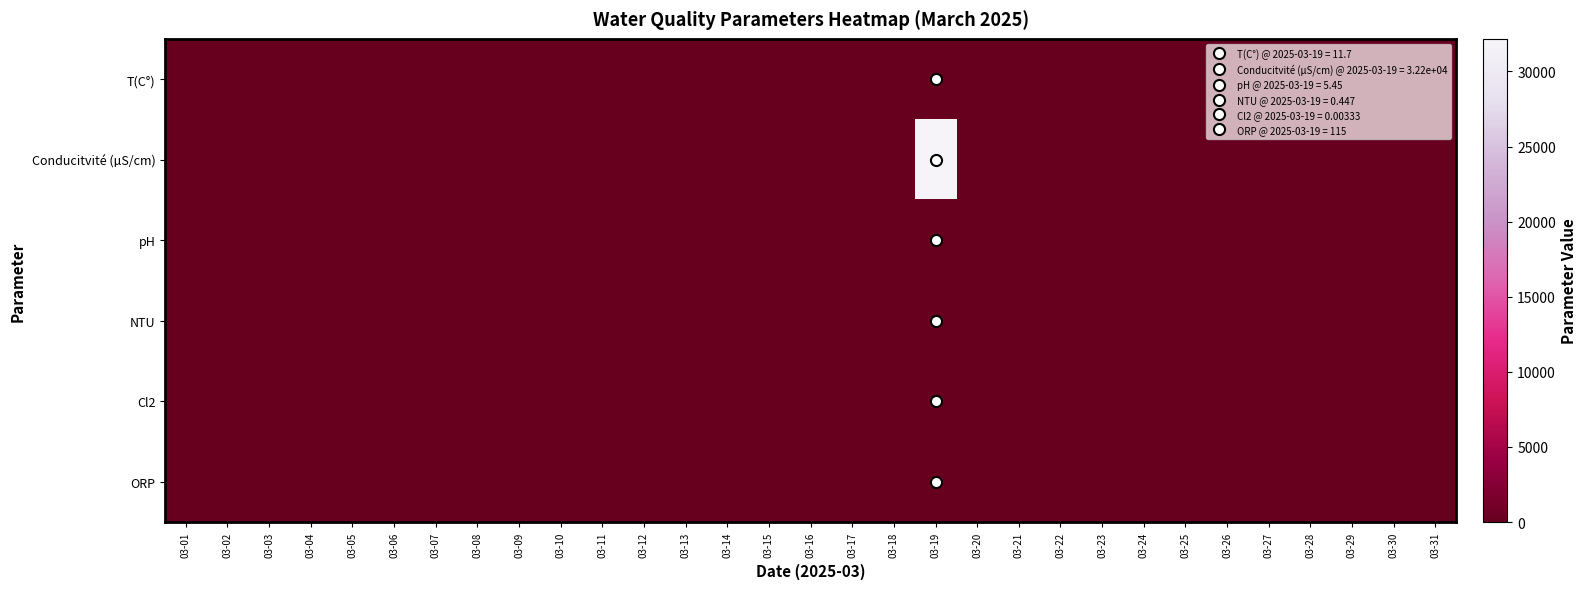

Which series has the widest spread of values?

Conducitvité (µS/cm)